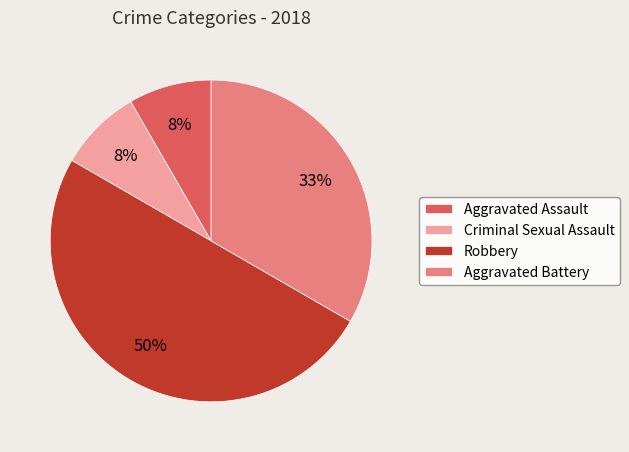

Which category has the biggest portion of the pie?

Robbery